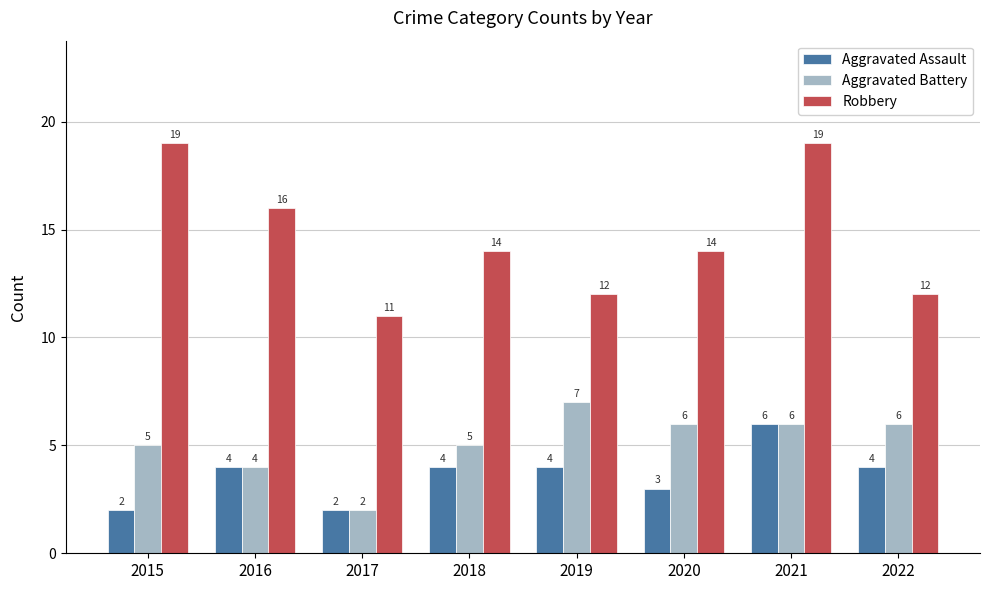

Rank the series at 2018 from highest to lowest value.

Robbery, Aggravated Battery, Aggravated Assault